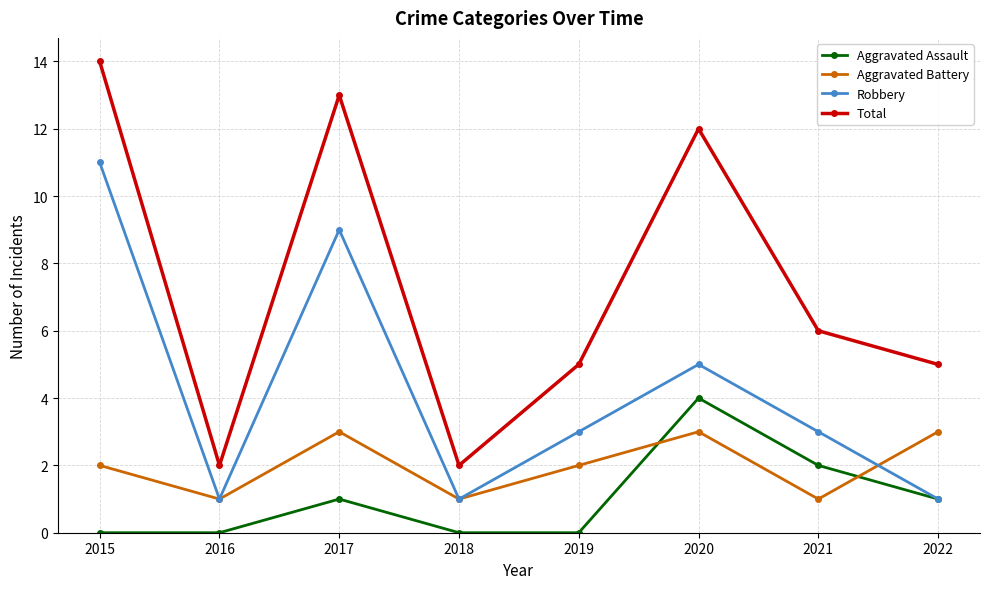

True or false: Total has a value of 16 at 2020.

False